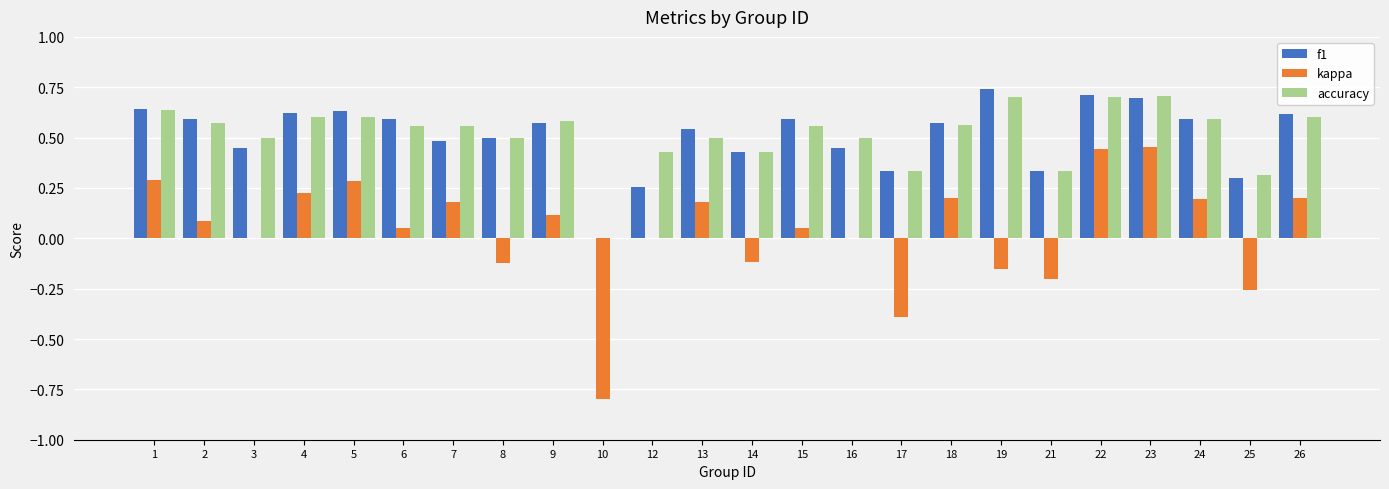

How many data points does each series have?

24